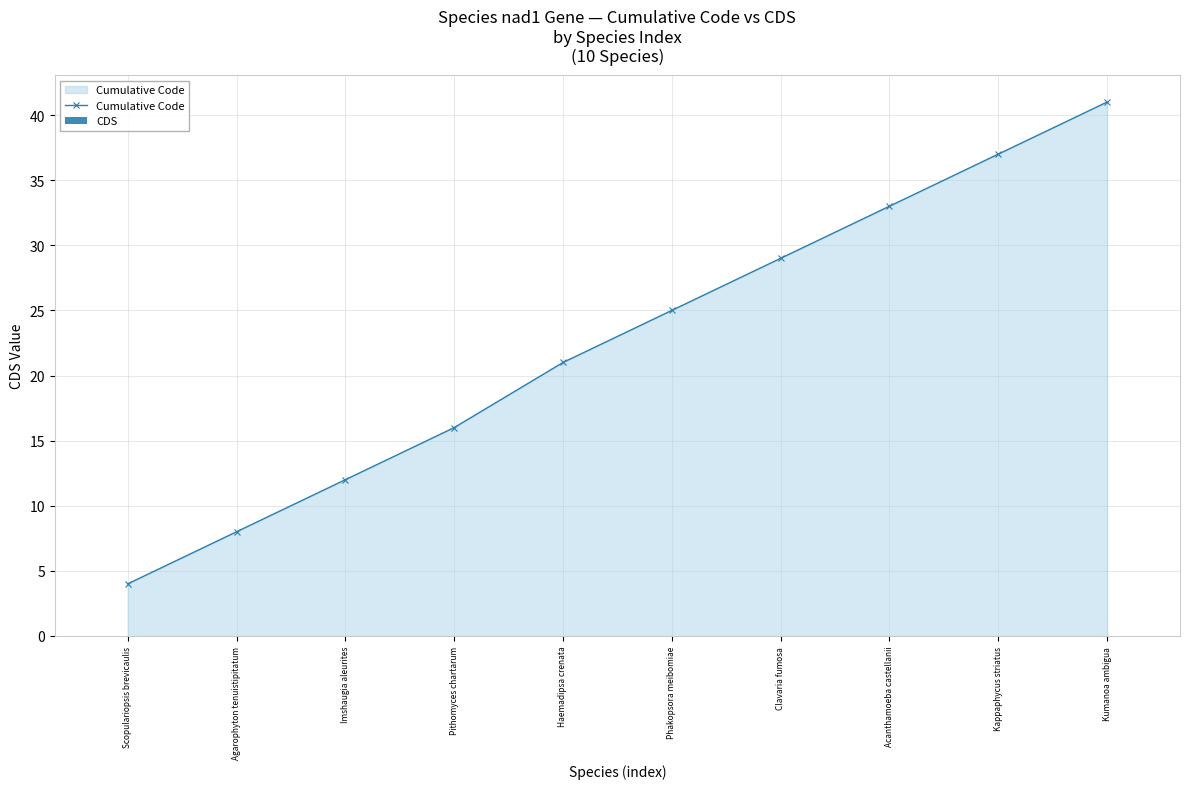

At which label is the value closest to 22?

Haemadipsa crenata